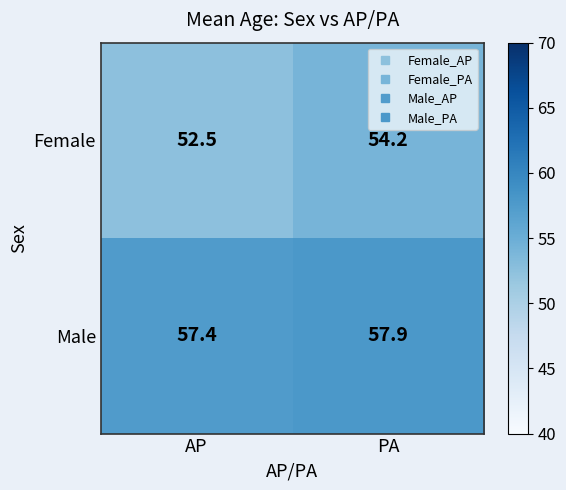

Which label corresponds to the largest value in the chart?

PA